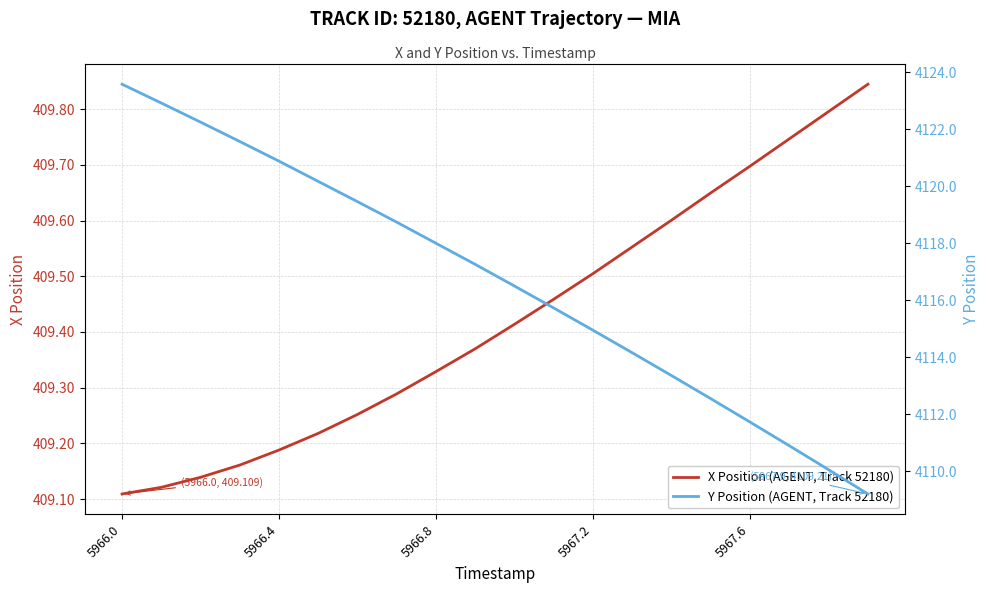

Does the chart display data point markers on the line(s)?

No